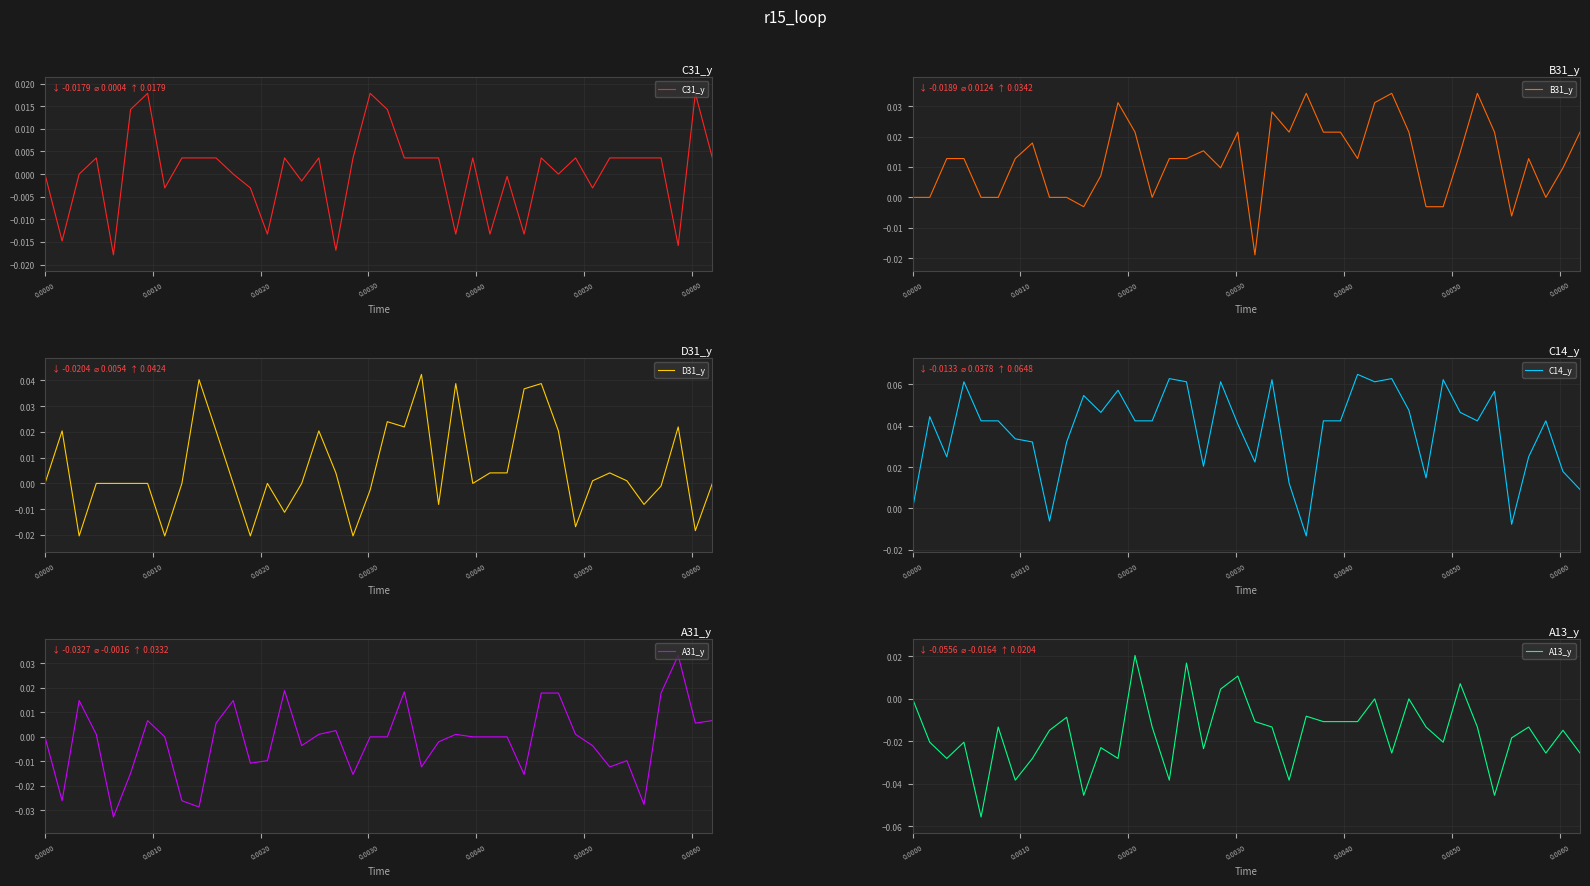

How many values in the C31_y series are below 0?

13